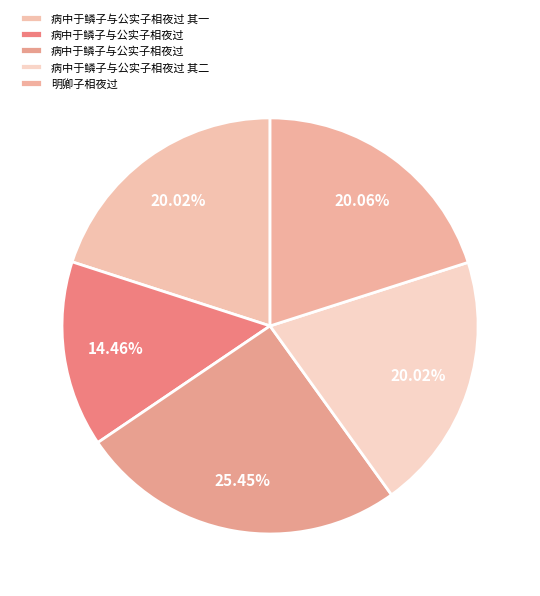

How many segments does this pie chart have?

5